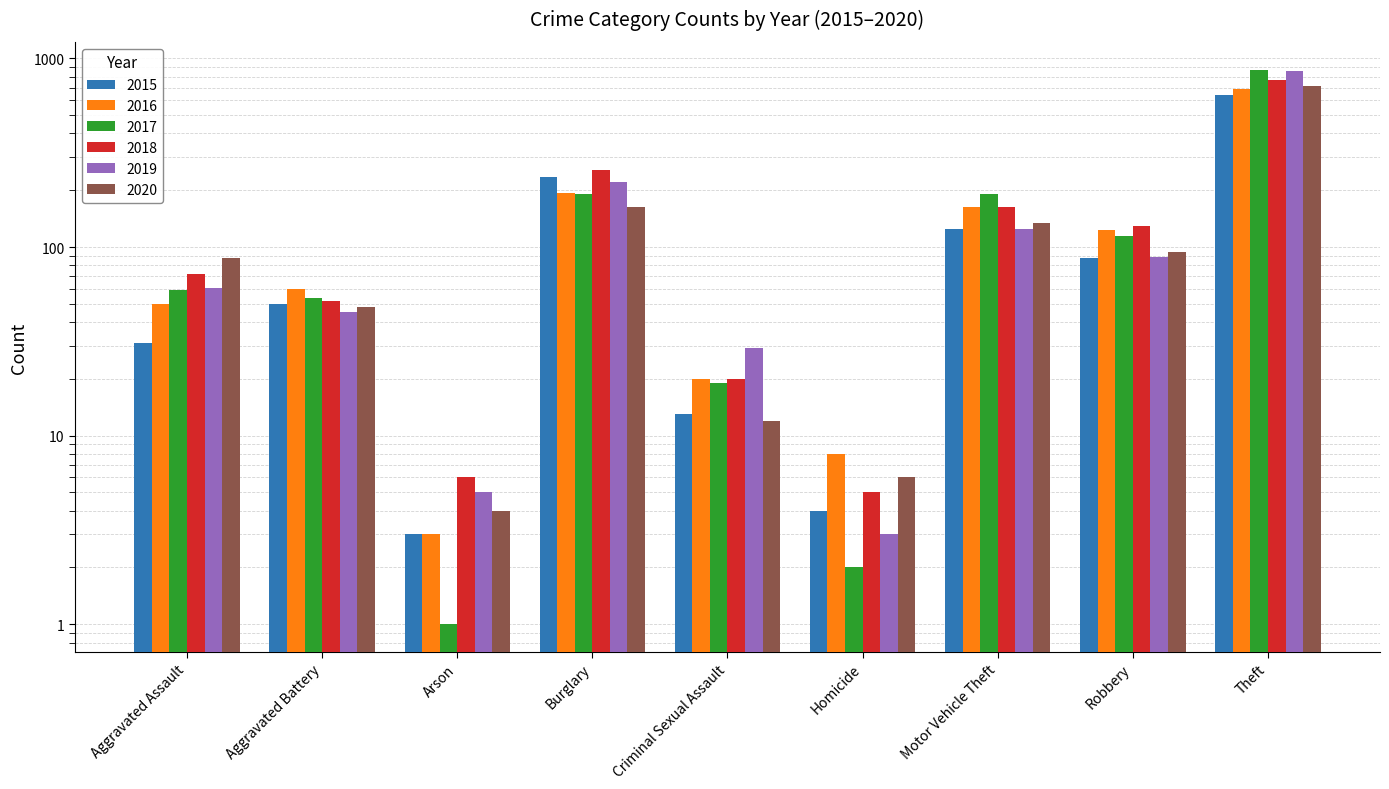

What position from the left is Robbery?

8